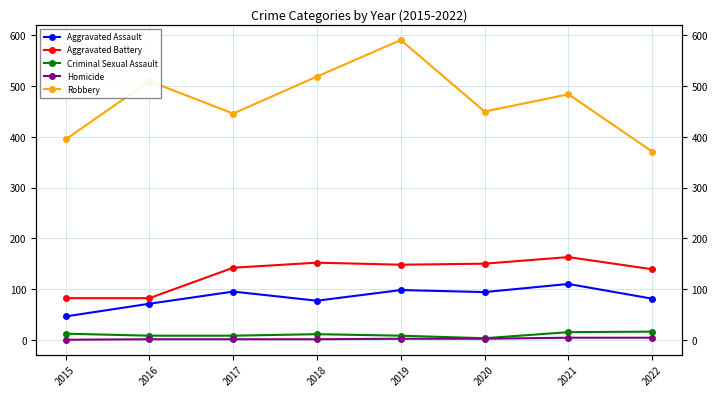

How many data points in Aggravated Assault are above 94?

3